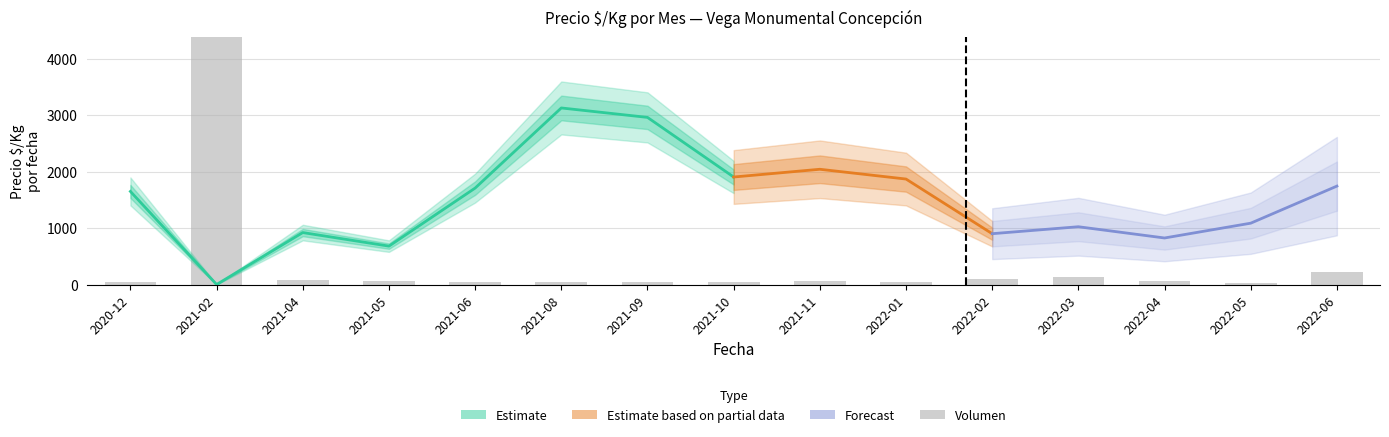

What value does the data have at 2021-04, to the nearest 100?

100